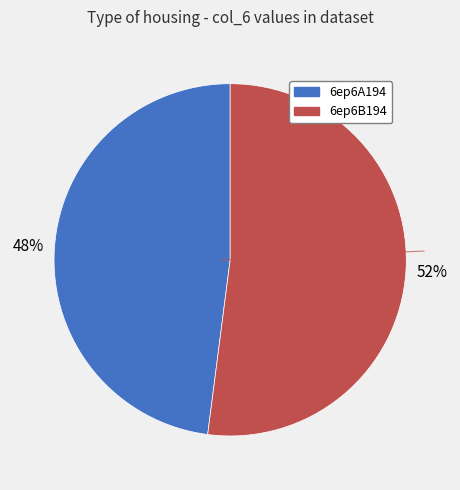

To the nearest percent, what is the difference between the 6ep6B194 and 6ep6A194 slice percentages?

4%